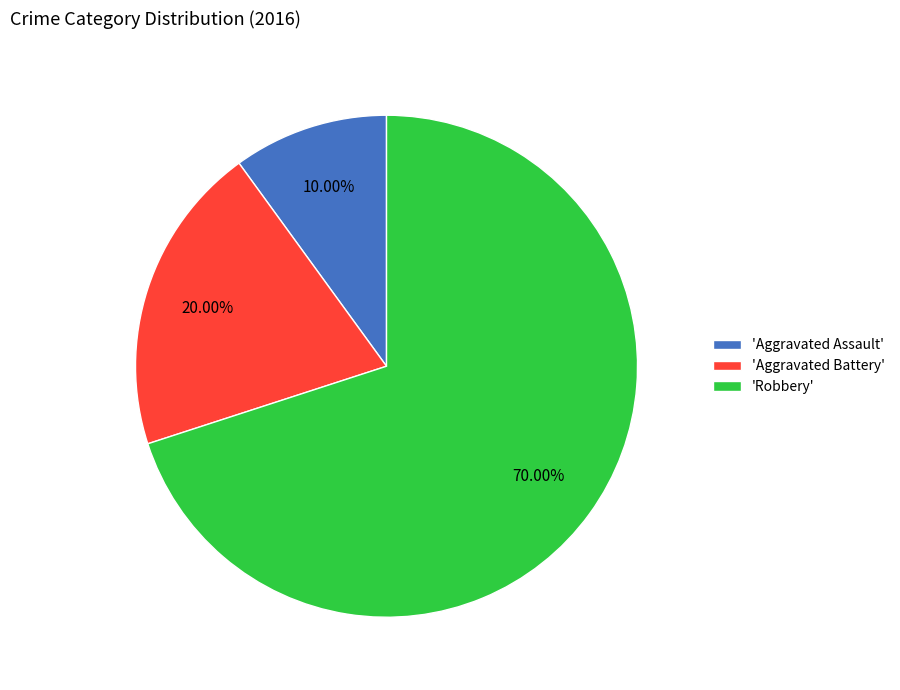

How many slices are in this pie chart?

3